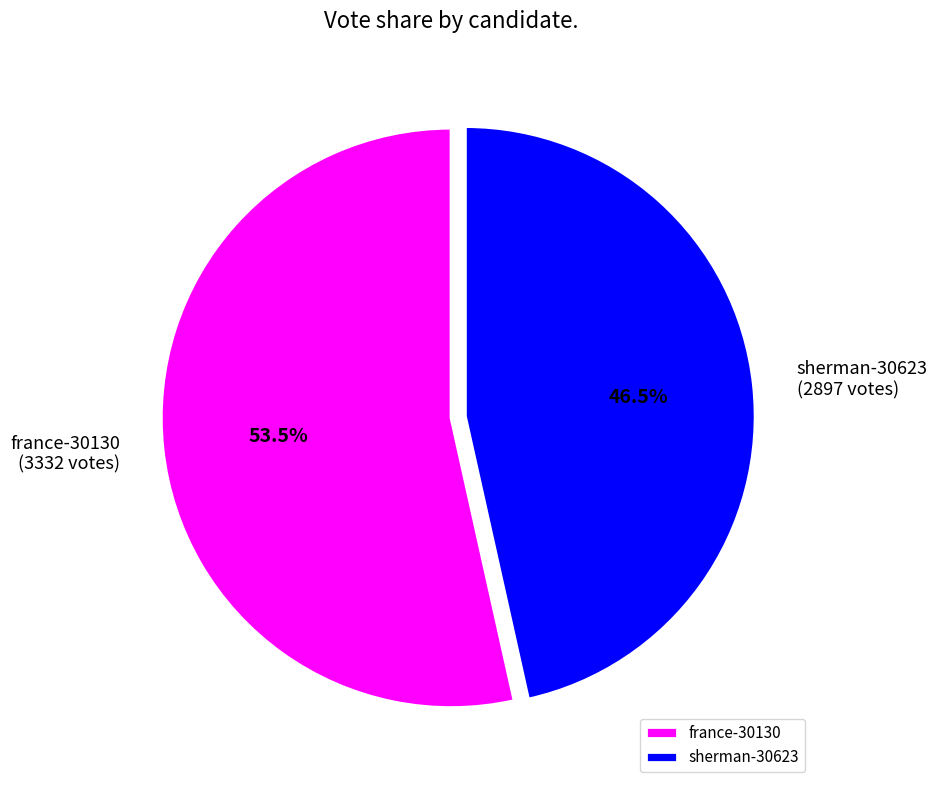

What is the smallest slice in the pie chart?

sherman-30623